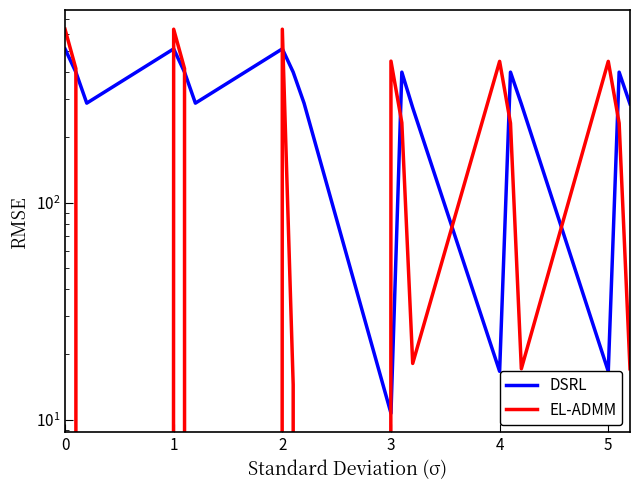

Is it true that EL-ADMM equals 56.4 at 13?

False